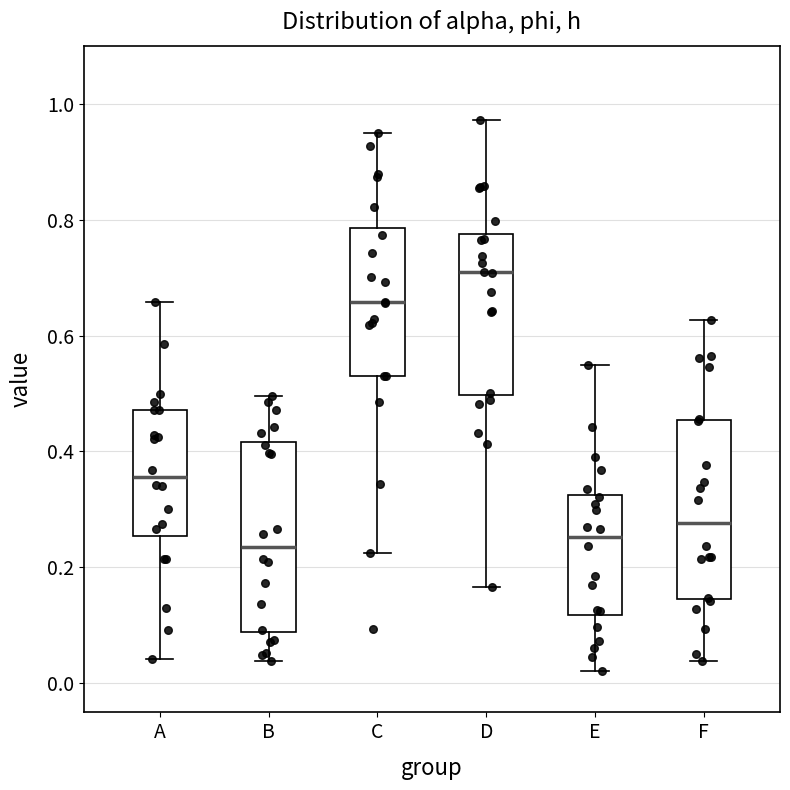

Comparing the boxes themselves (not the whiskers), which one is the tallest?

B